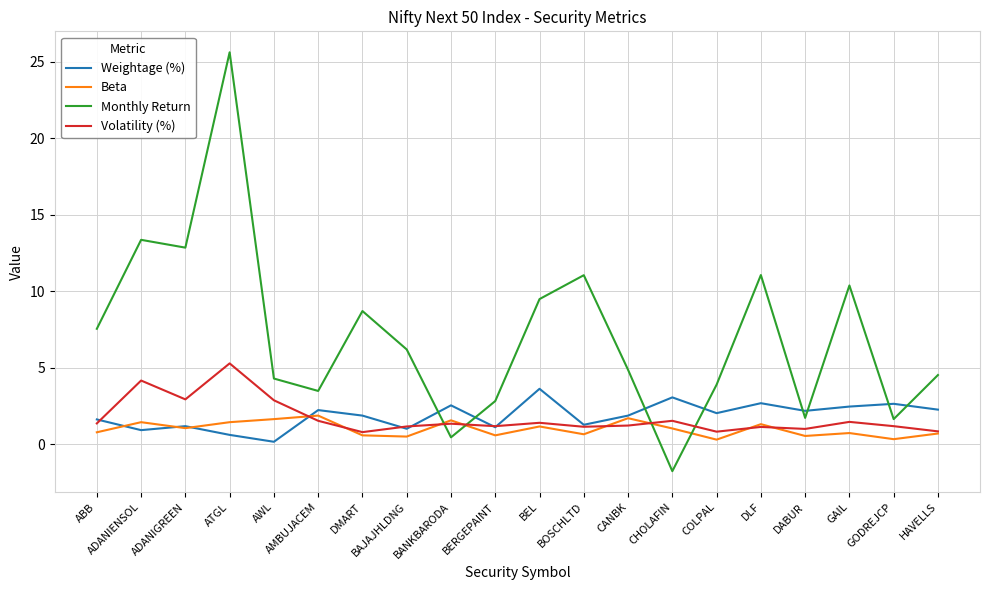

The Volatility (%) series shows 1.5 at CHOLAFIN. True or false?

True